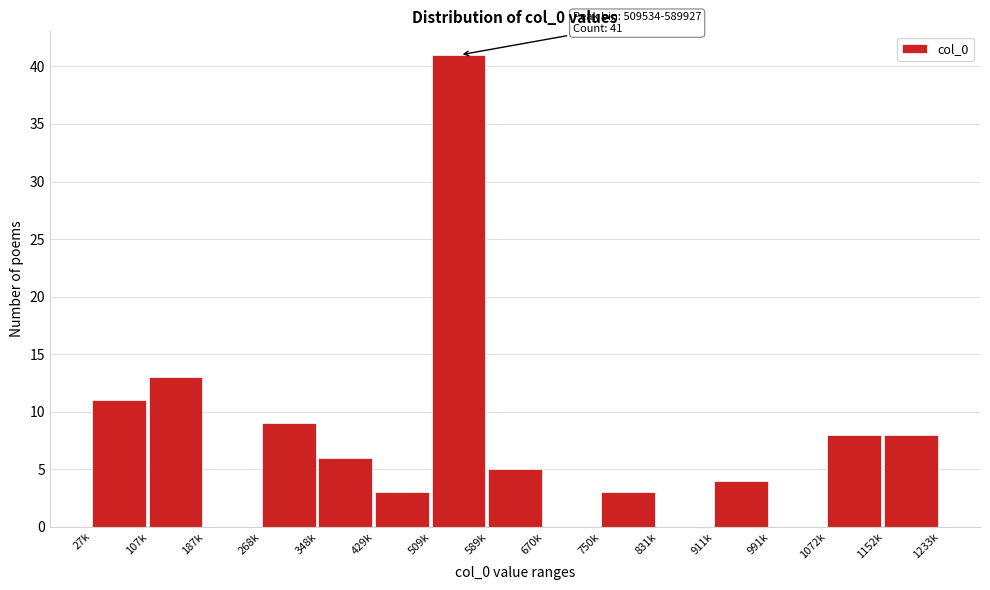

Reading left to right, extract all data points from this chart.

27k=11	107k=13	187k=0	268k=9	348k=6	429k=3	509k=41	589k=5	670k=0	750k=3	831k=0	911k=4	991k=0	1072k=8	1152k=8